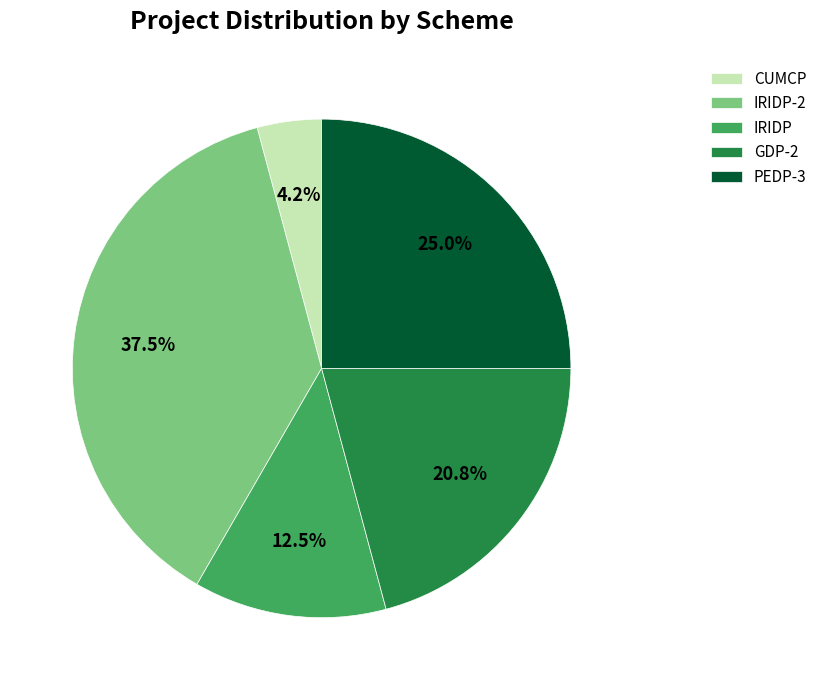

Approximately how many times larger is the value at IRIDP compared to PEDP-3?

0.5